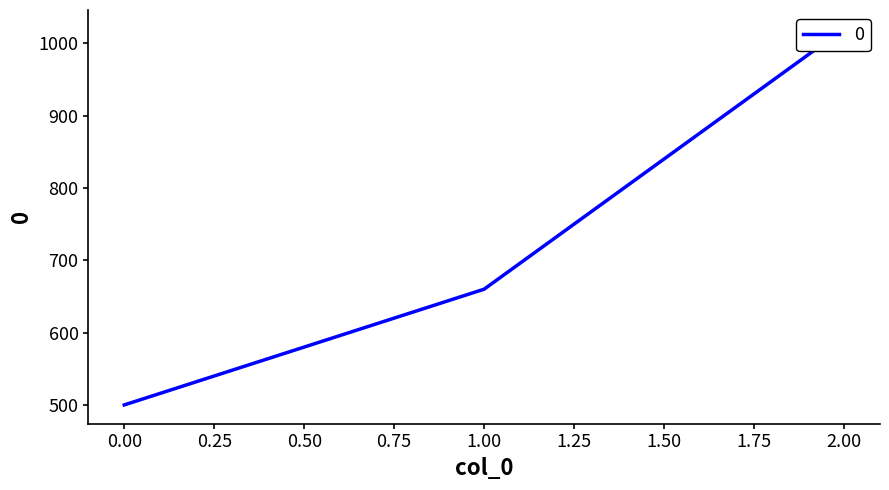

The value at 0 is 722. True or false?

False